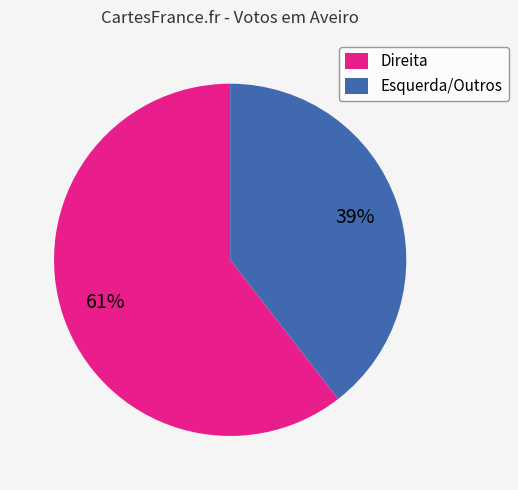

To the nearest percent, what is the combined percentage of Direita and Esquerda/Outros?

100%